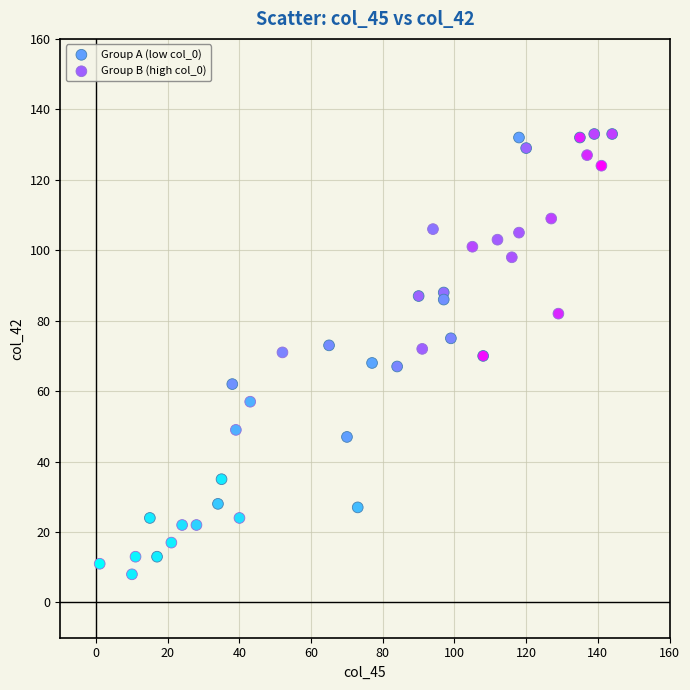

What are all the series names shown in the legend?

Group A (low col_0), Group B (high col_0)